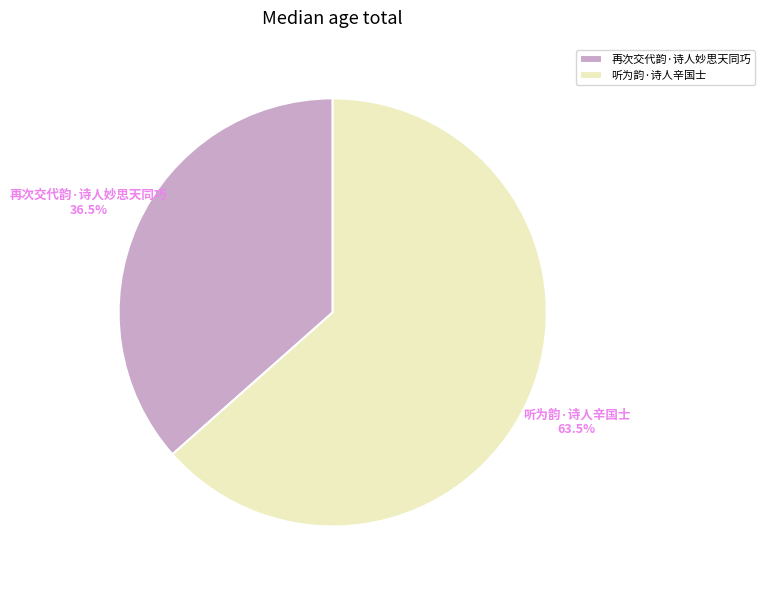

To the nearest percent, what is the difference between the largest and smallest slice percentages?

27%